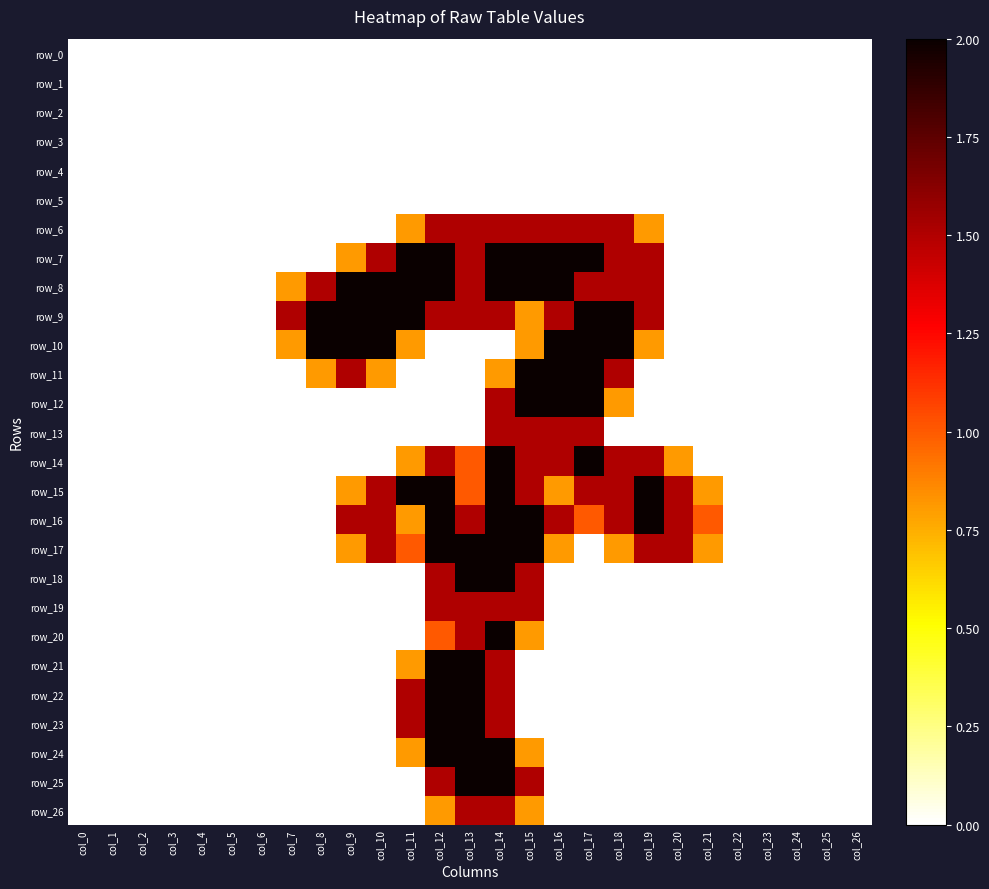

The row_6 series shows 0.6 at col_7. True or false?

False